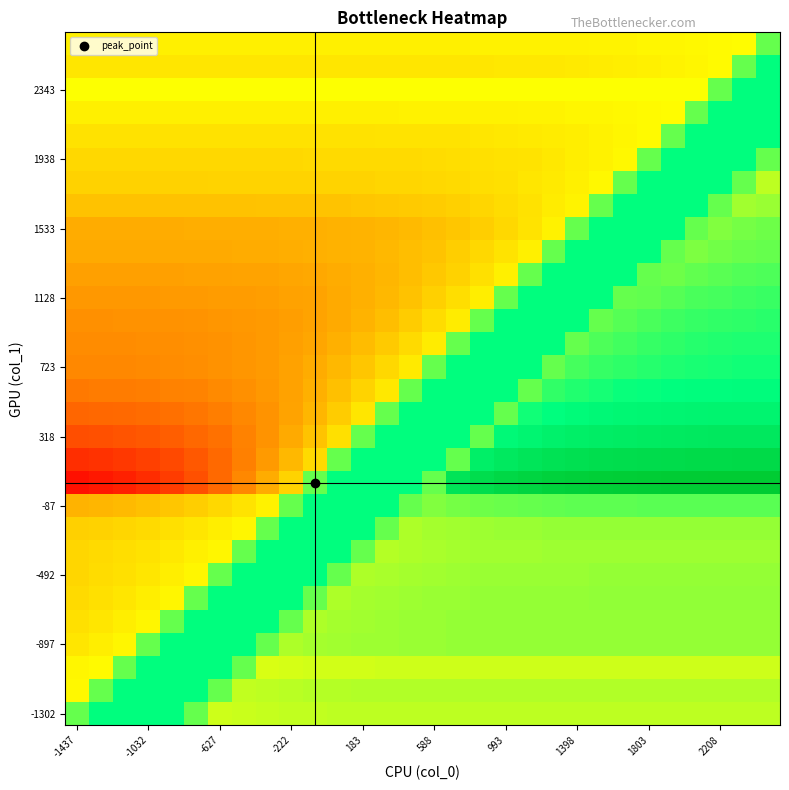

How many distinct data groups are displayed?

30